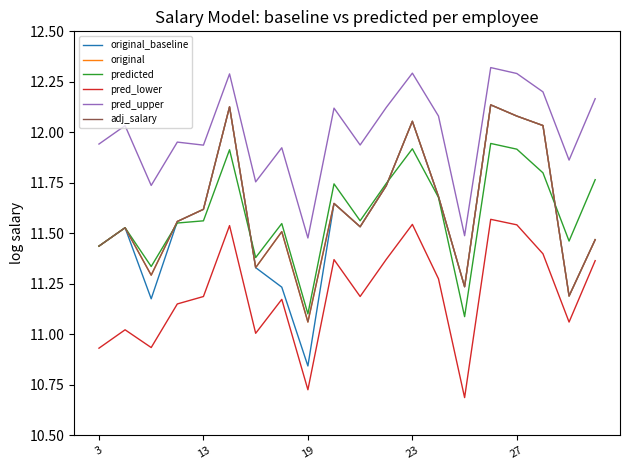

At which label is pred_lower closest to 11?

6